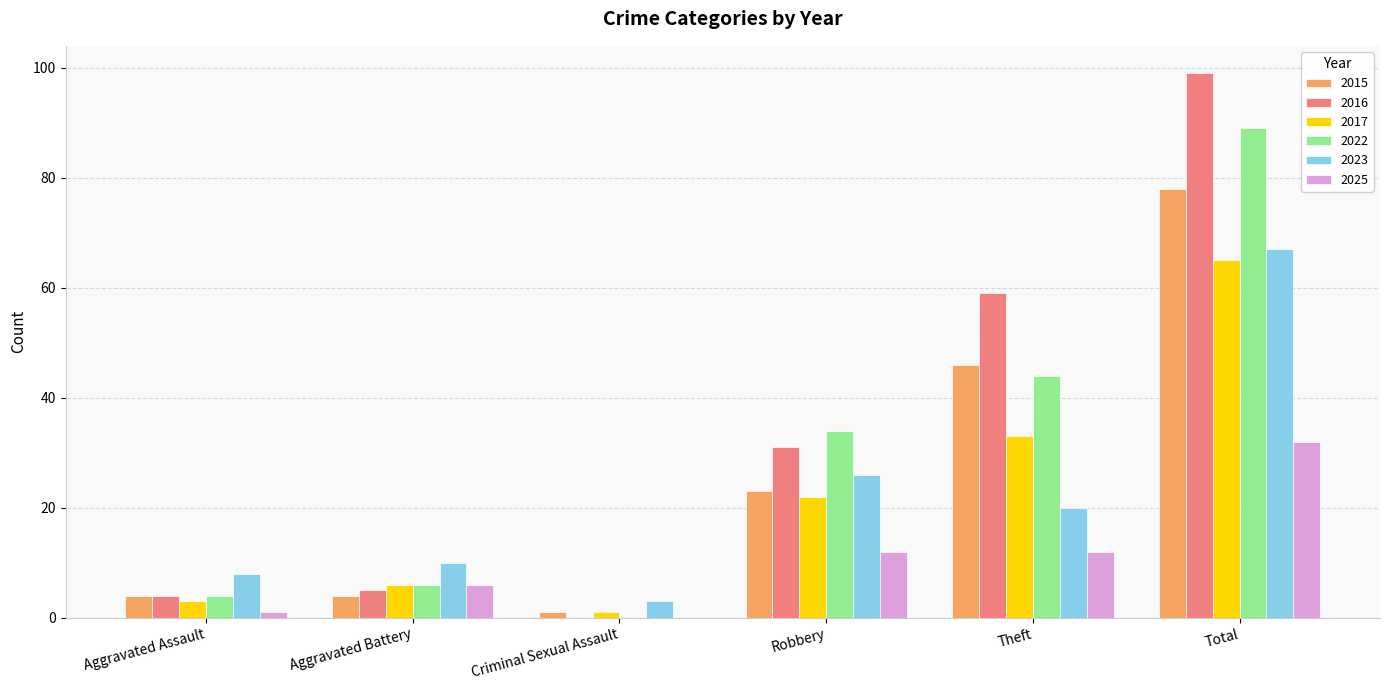

Where is 2022 nearest to the value 44?

Theft